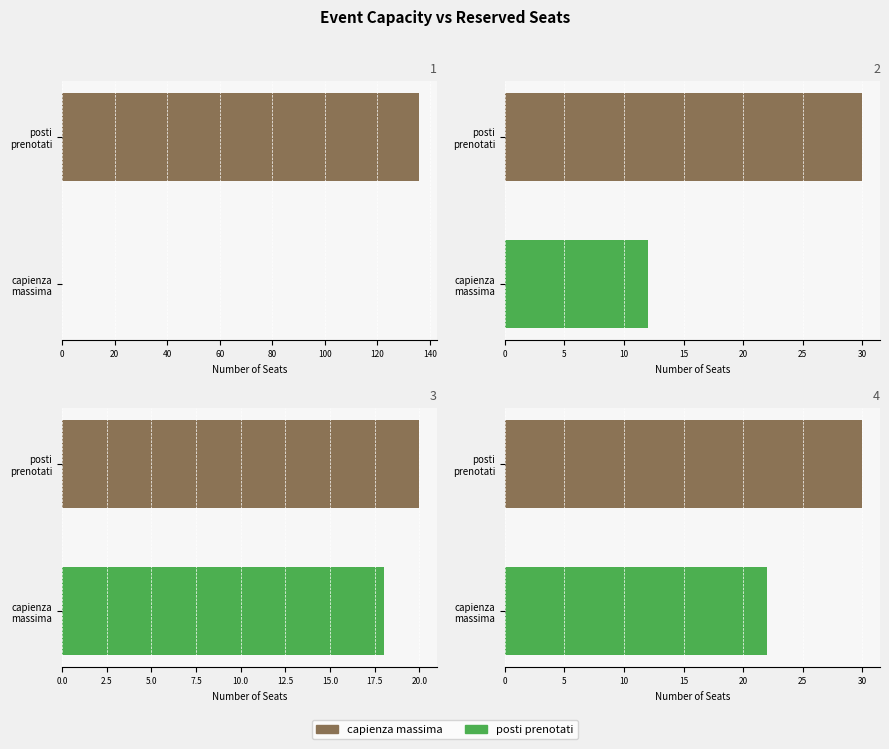

The value of posti prenotati at conferenza clima is -13. True or false?

False